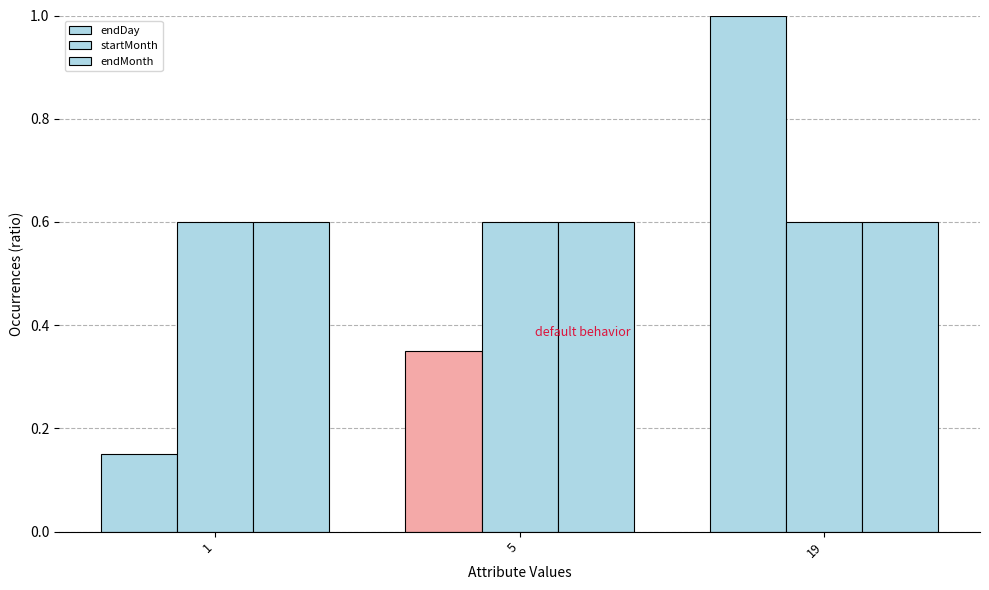

What is the value of the startMonth bar at the 3rd from the left?

0.6